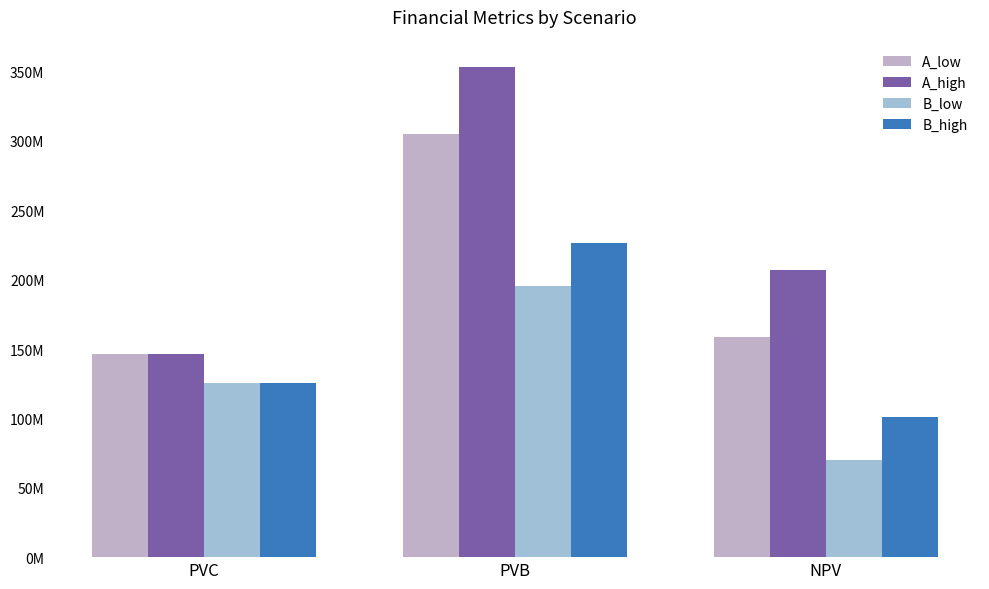

What is the sum of all A_high values?

706707470.3